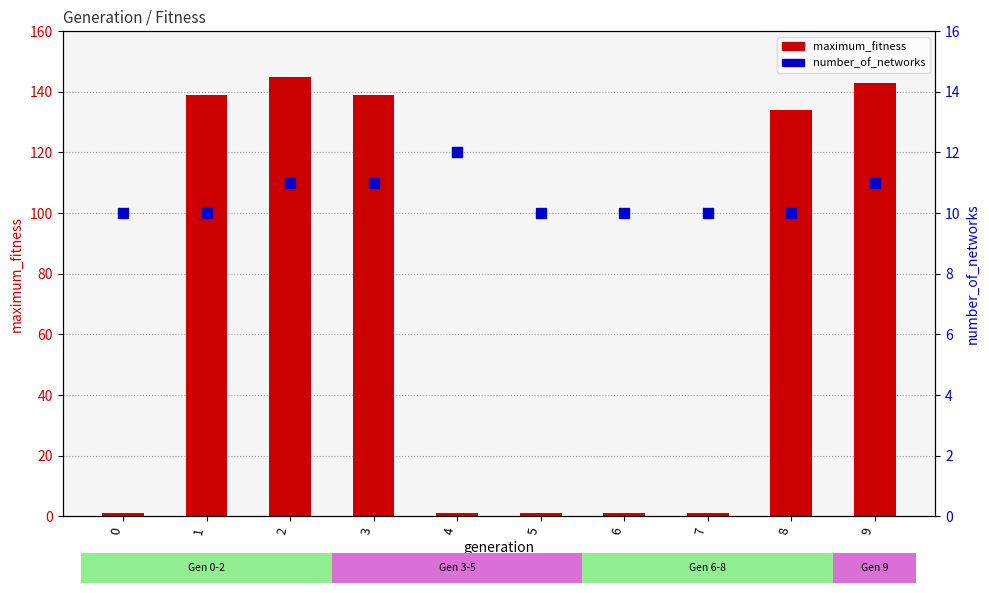

Which series has the widest spread of Y values?

maximum_fitness